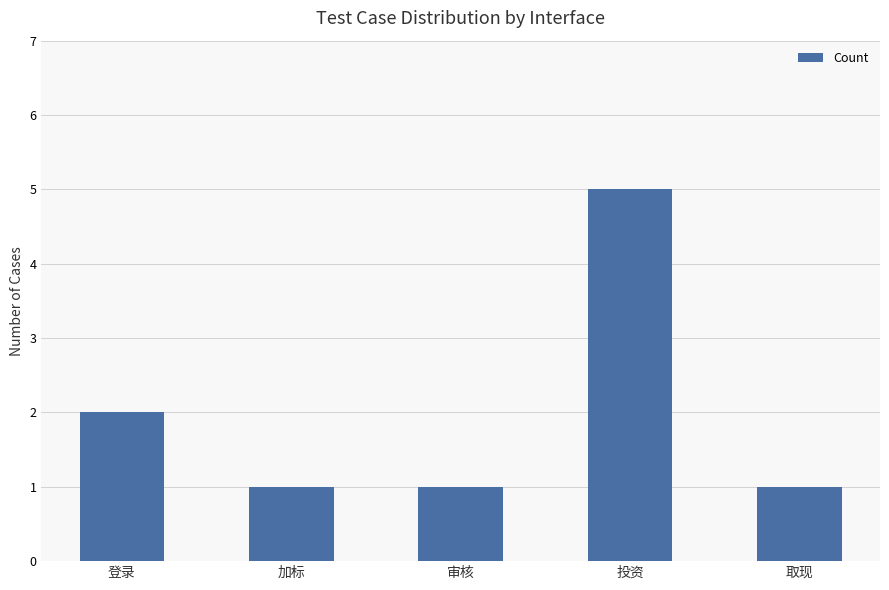

Reading right to left, what are all the values shown in this chart?

1	5	1	1	2